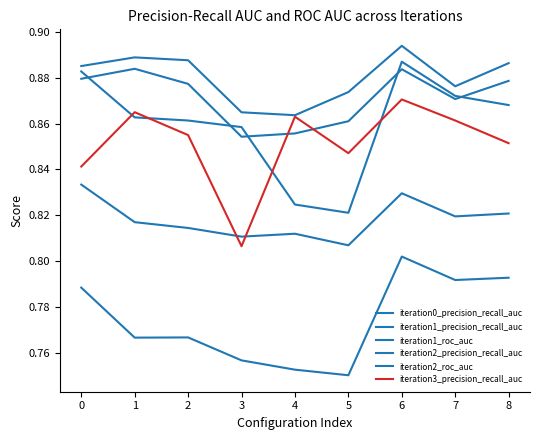

What is the sum of all iteration1_precision_recall_auc values?

7.0